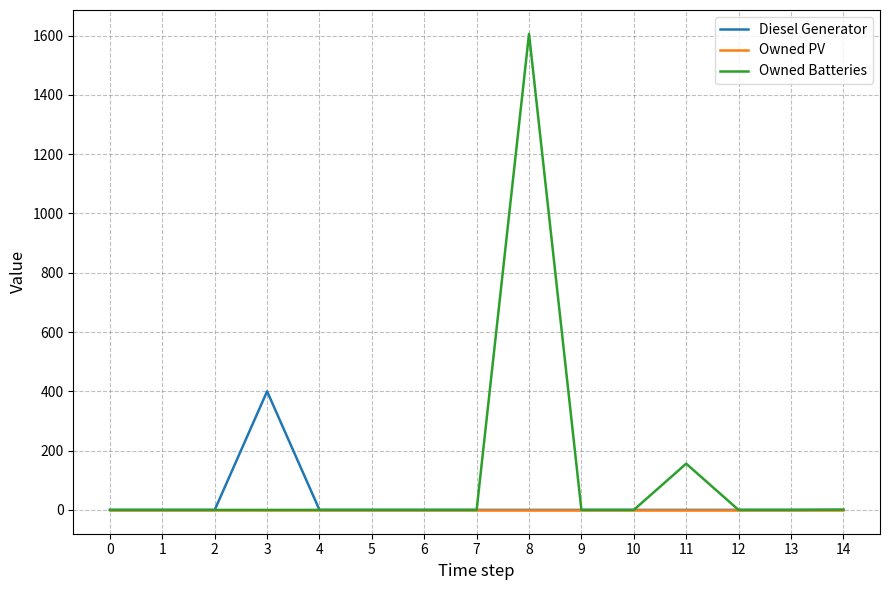

True or false: Owned Batteries has a value of 0 at 2.

True